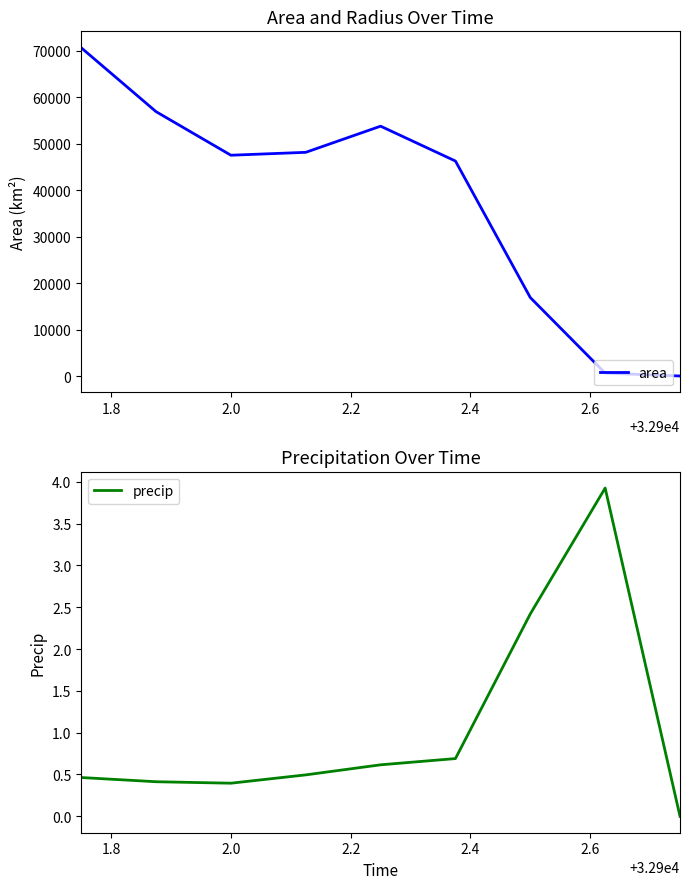

What is the value of the area point at the 4th from the left?

48125.0